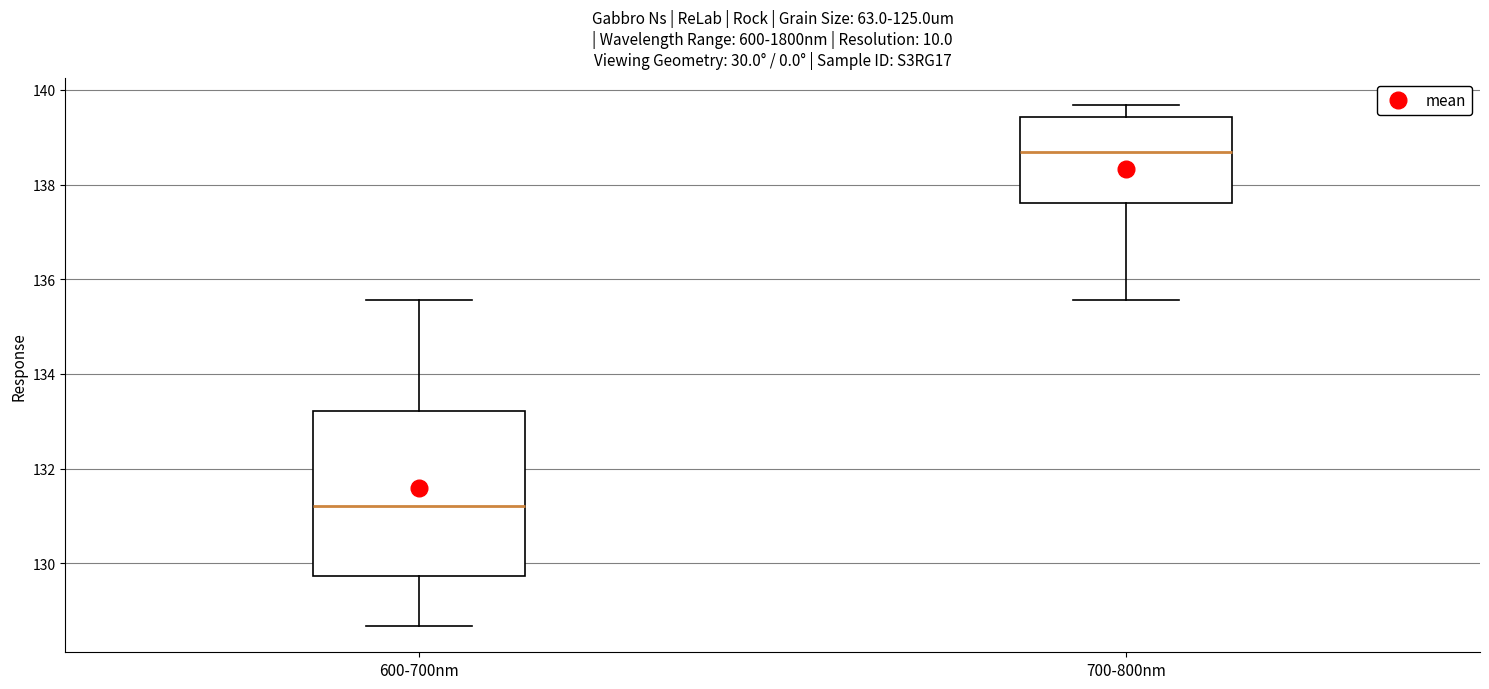

Which box is the tallest, from its lower edge to its upper edge?

600-700nm